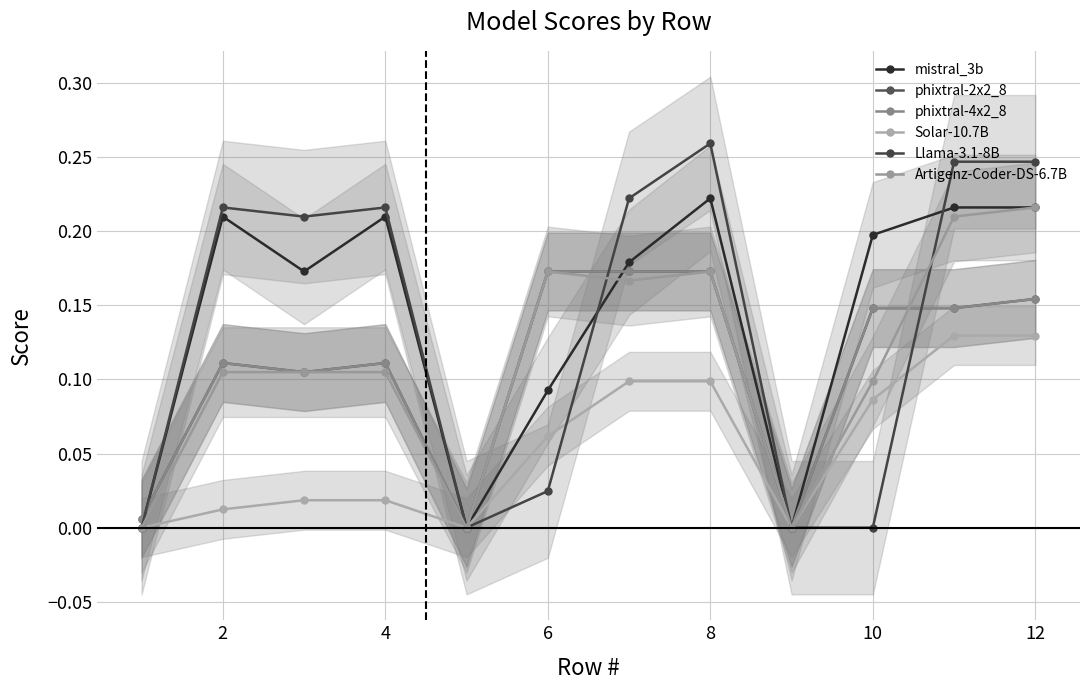

Count the Artigenz-Coder-DS-6.7B values in the range 0 to 1.

12